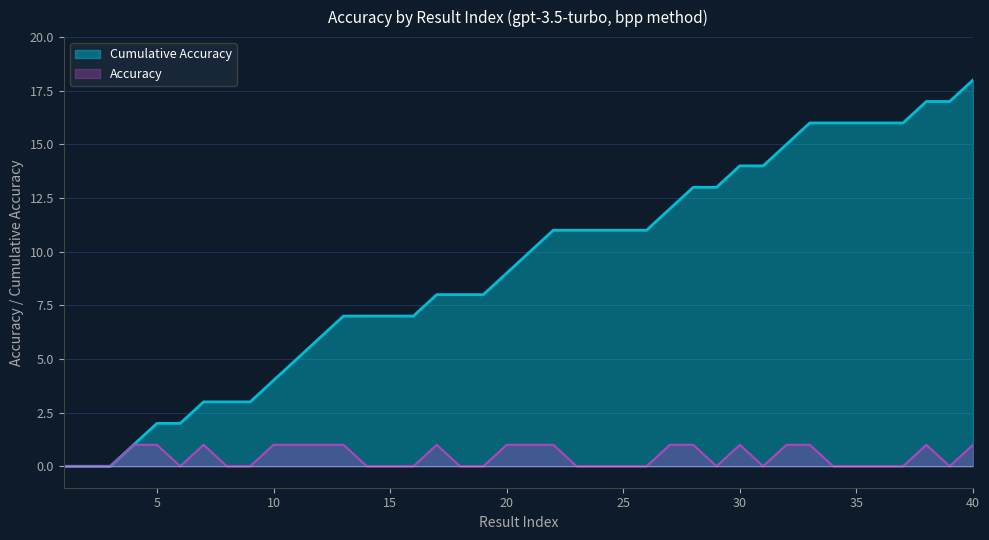

How many values in the bpp series exceed 0?

18